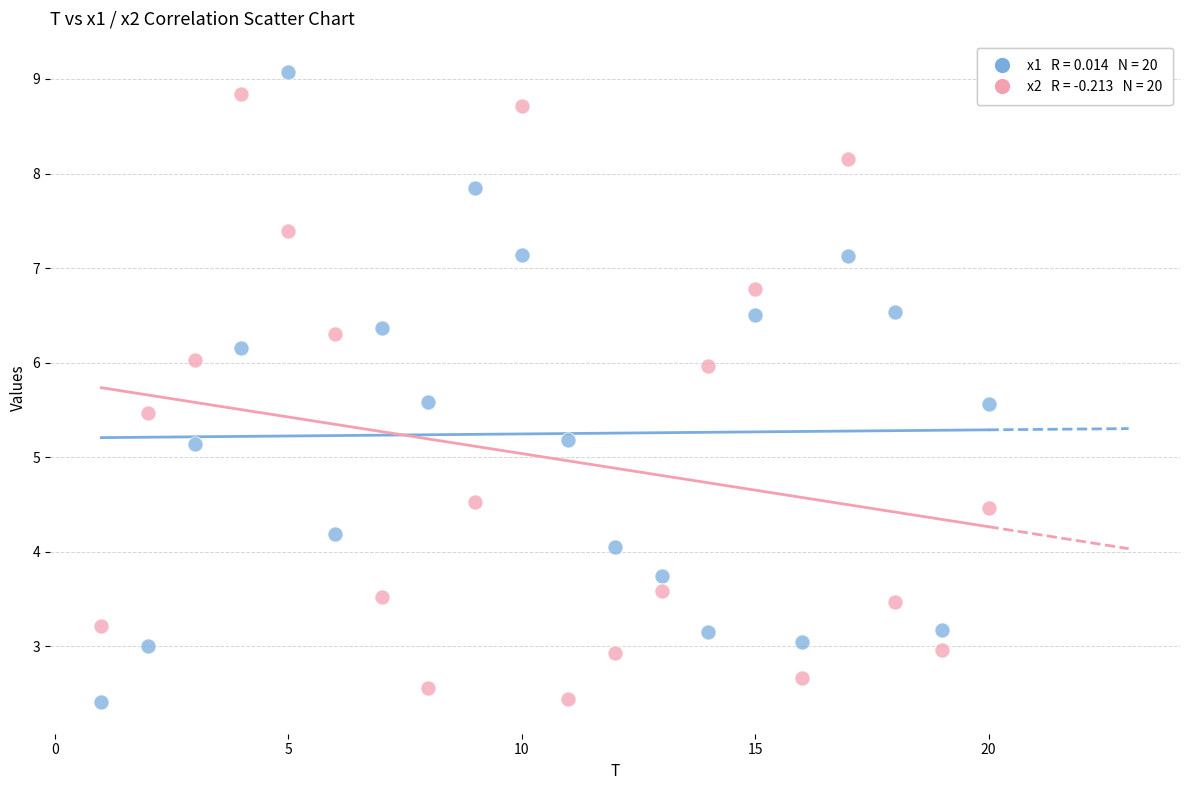

Across all data points, what is the range of Y values (max minus min)?

6.7